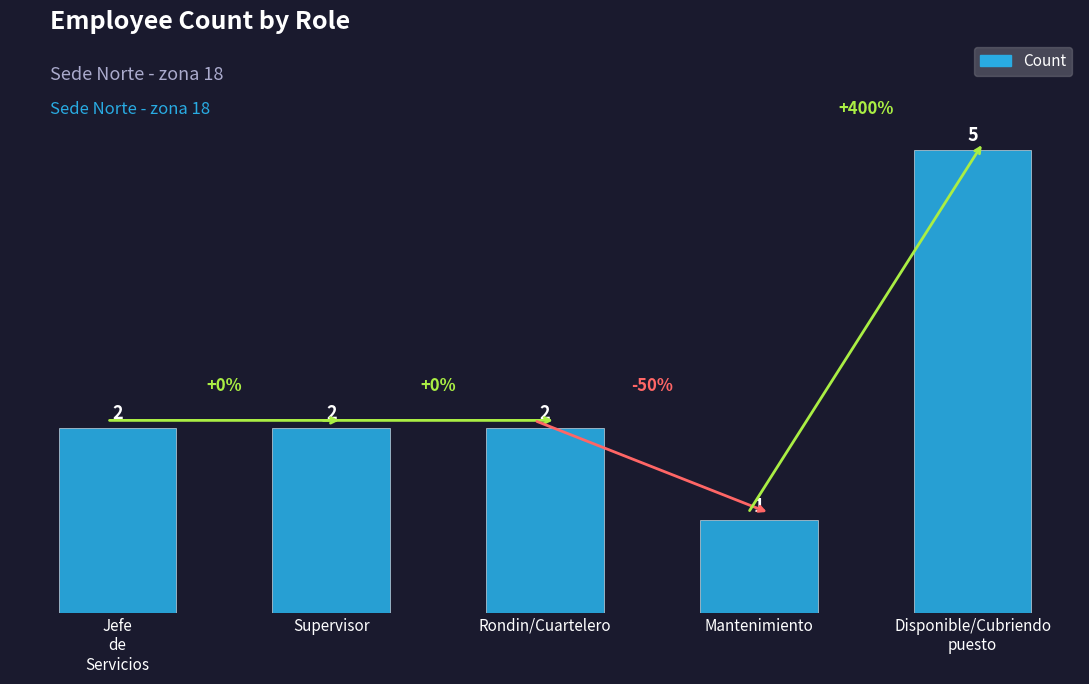

How many bars are there in total?

5